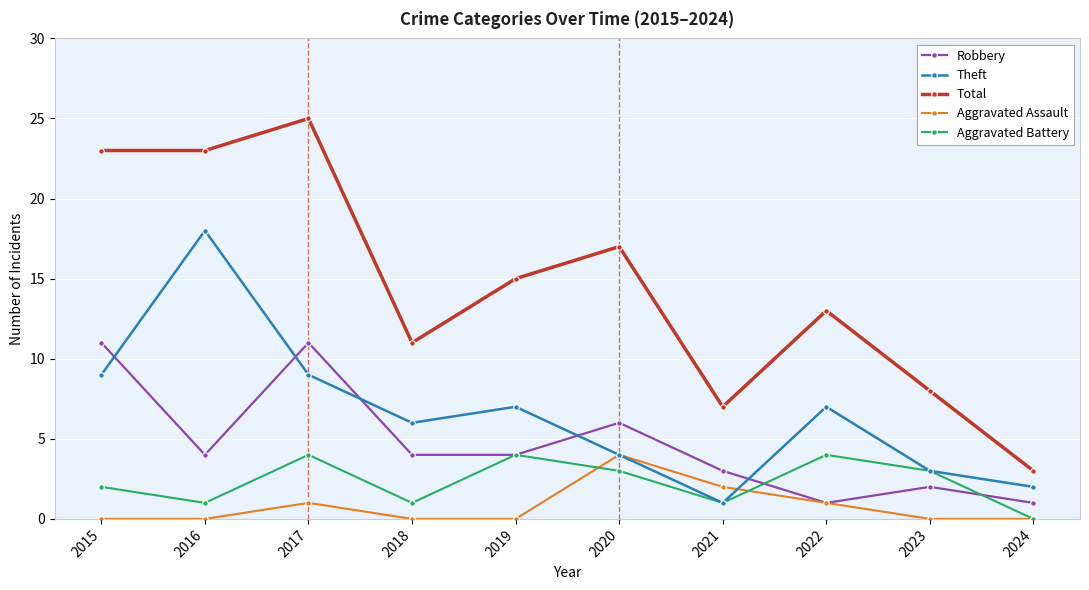

How many data points in Theft are less than 7?

5